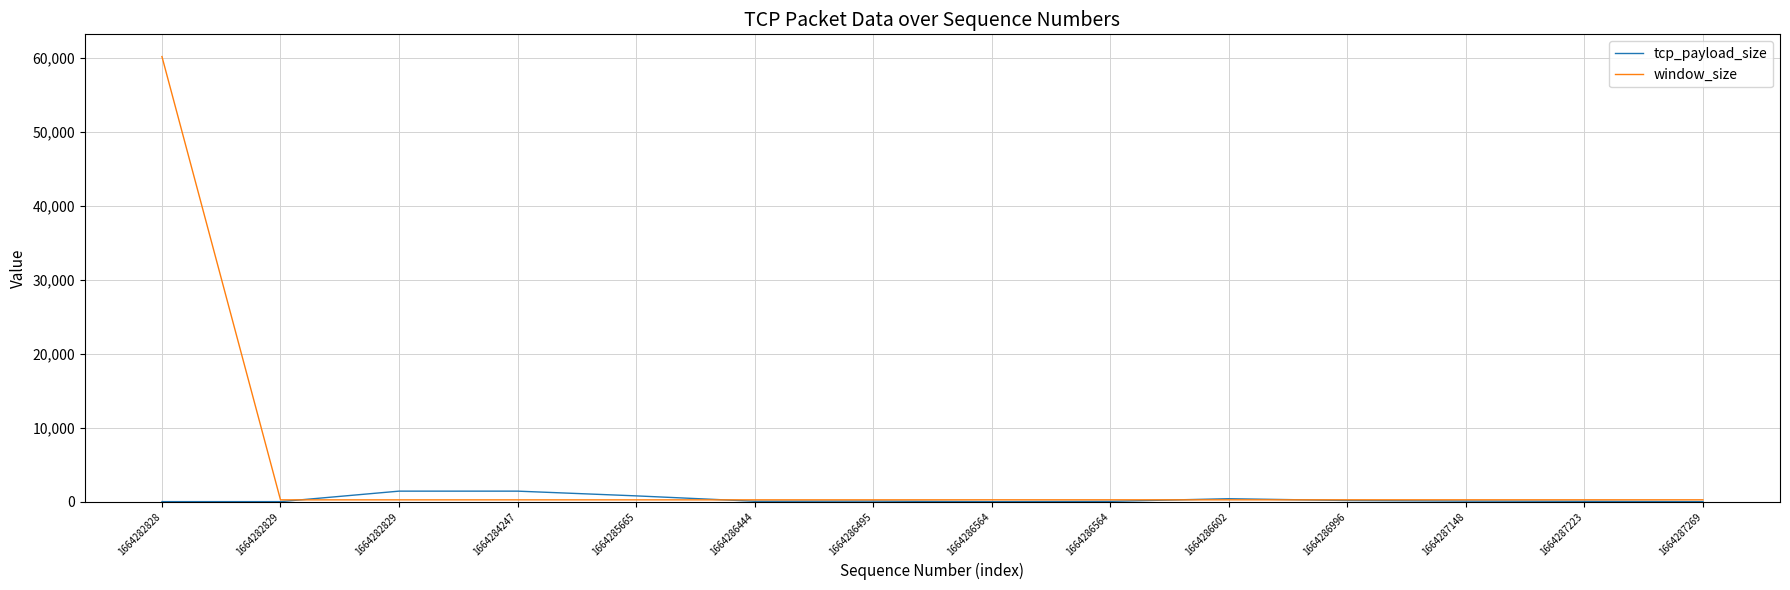

What are all the series names shown in the legend?

tcp_payload_size, window_size